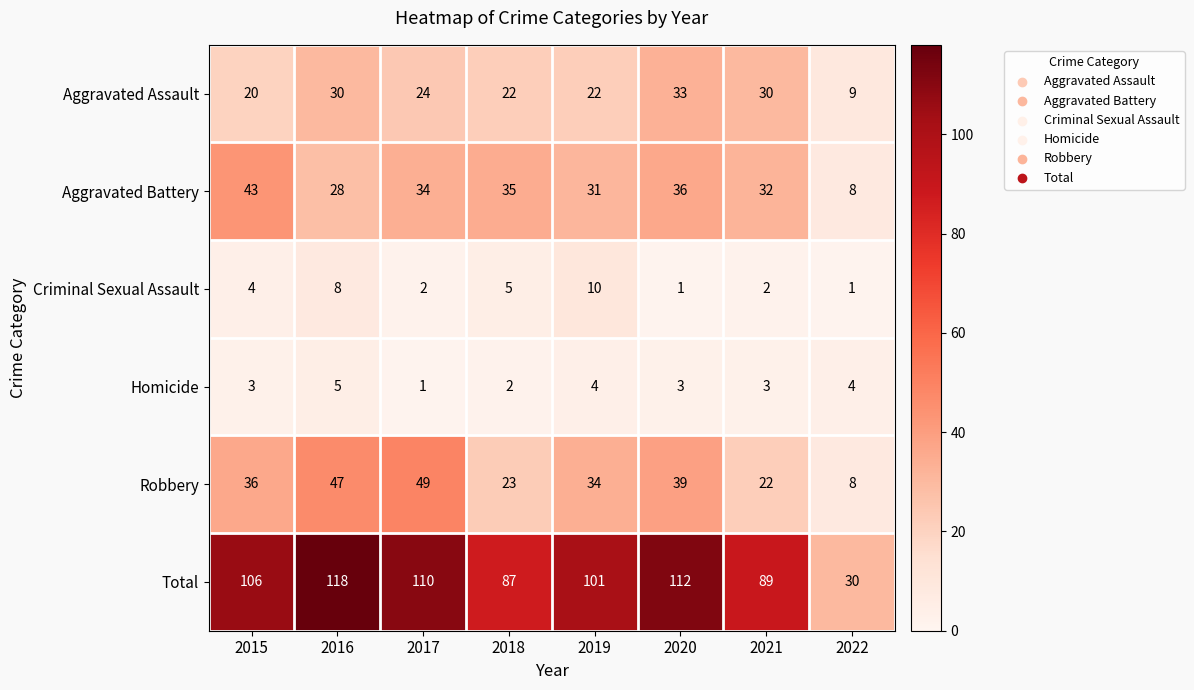

What is the approximate value of Aggravated Battery at 2020, to the nearest 5?

35